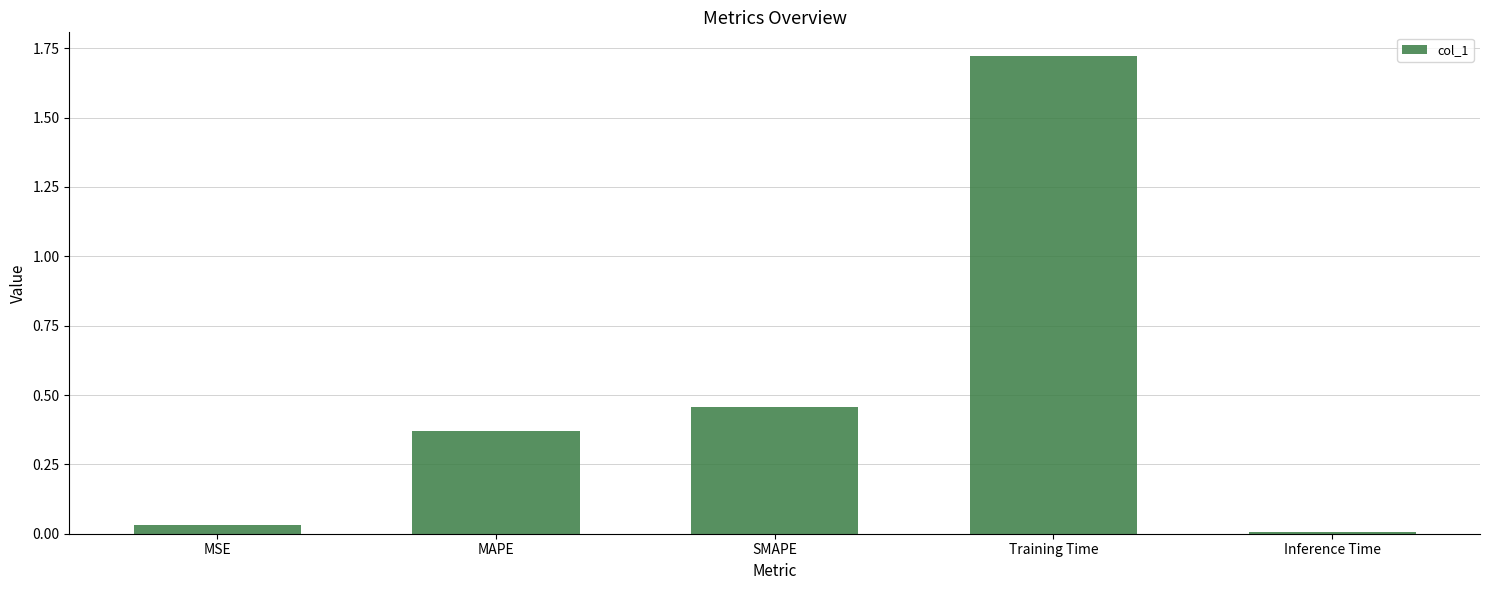

What is the sum of all values?

2.6